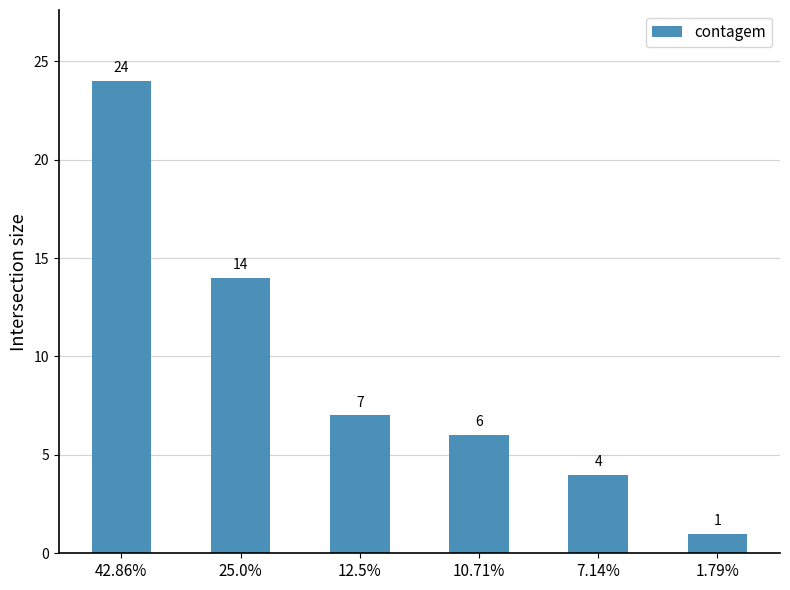

How many bars are there in total?

6